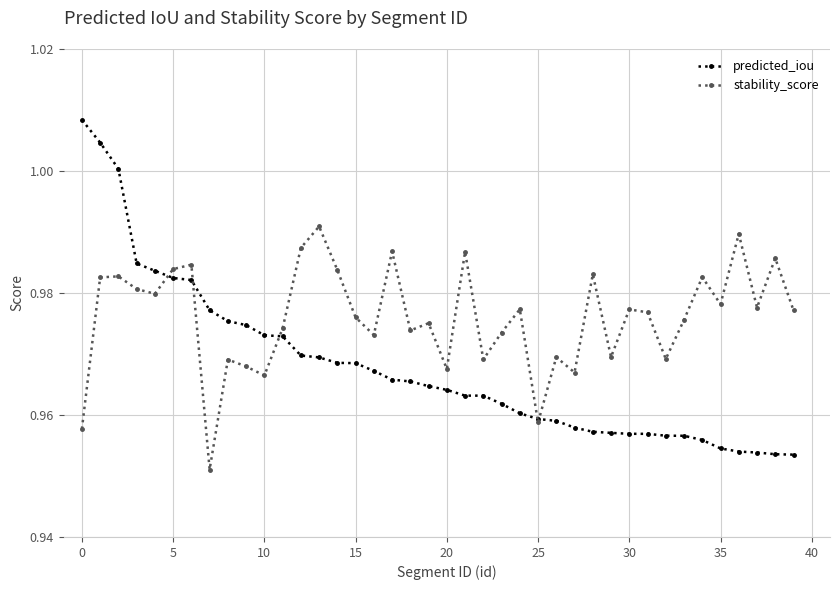

What is the difference between the maximum and minimum values in the predicted_iou series?

0.1